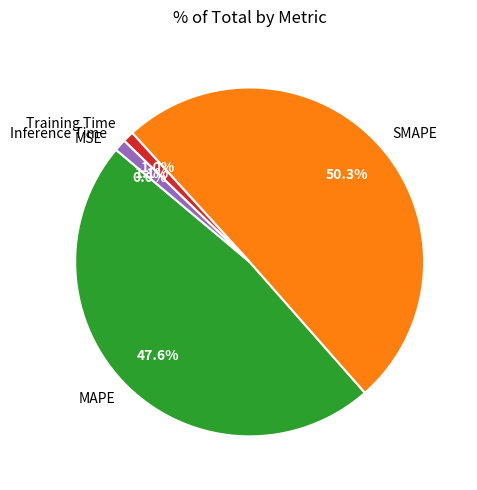

To the nearest percent, what is the difference between the largest and smallest slice percentages?

50%